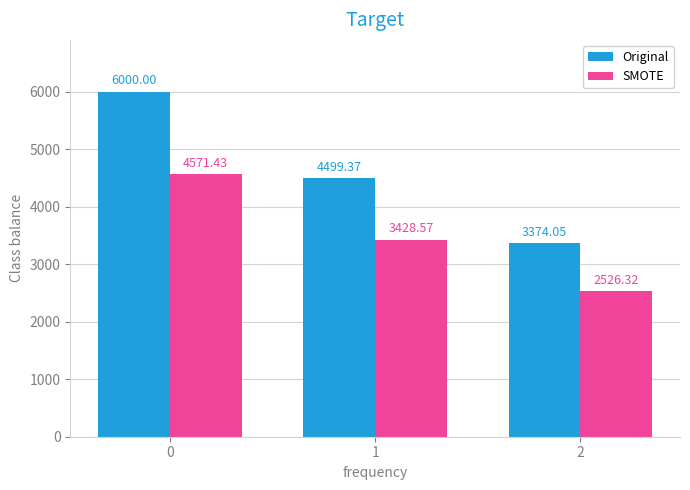

What is the difference between the second highest and minimum values in the Original series?

1125.3